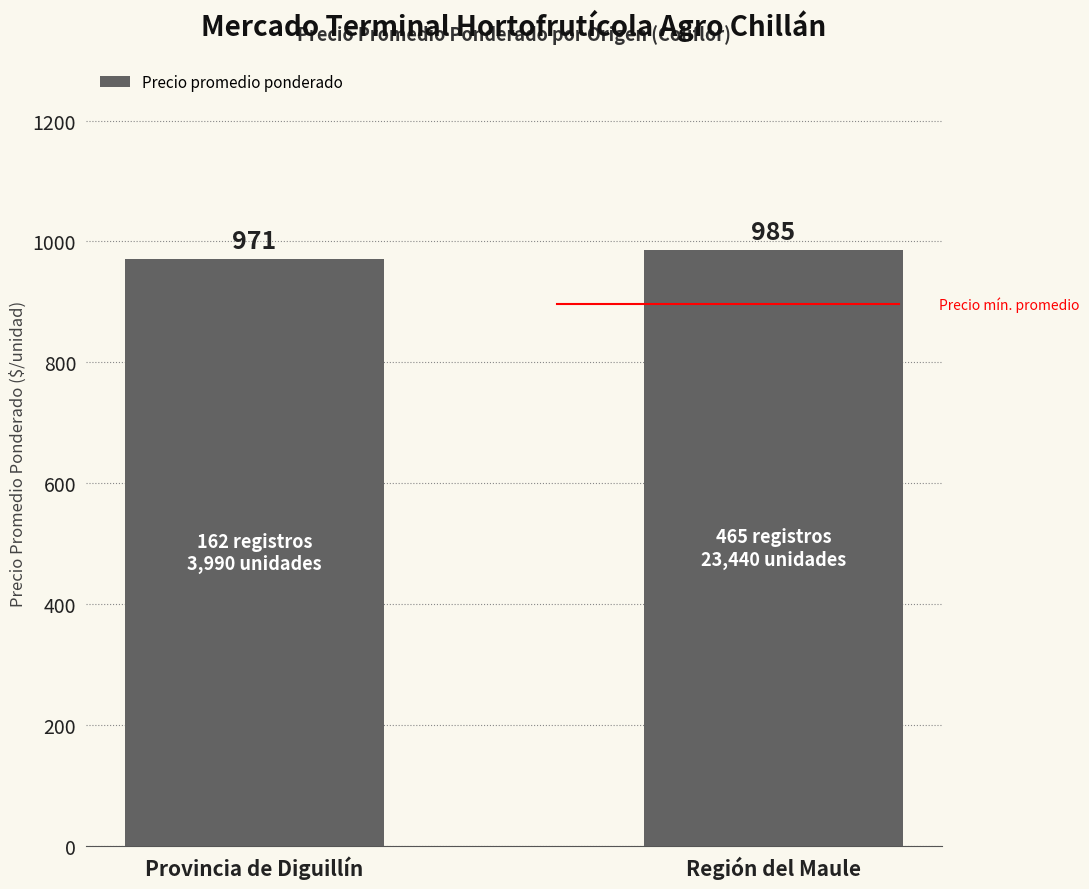

What is the difference between the values at Región del Maule and Provincia de Diguillín?

14